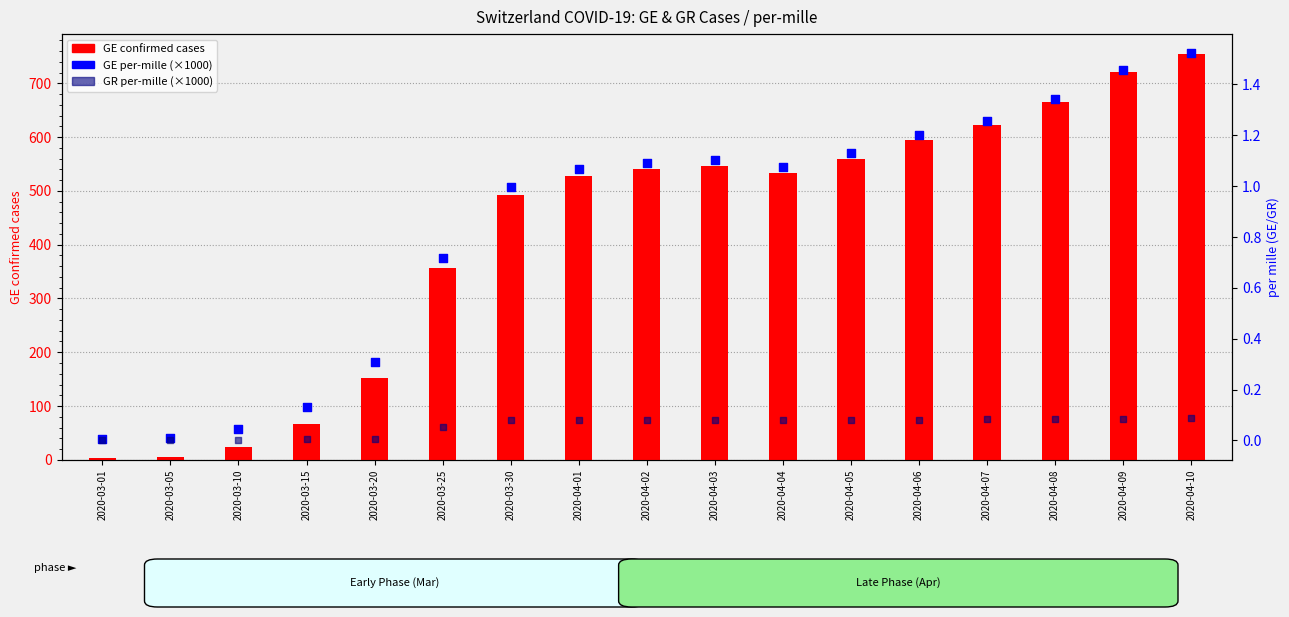

Which series reaches the minimum Y coordinate?

GR per-mille